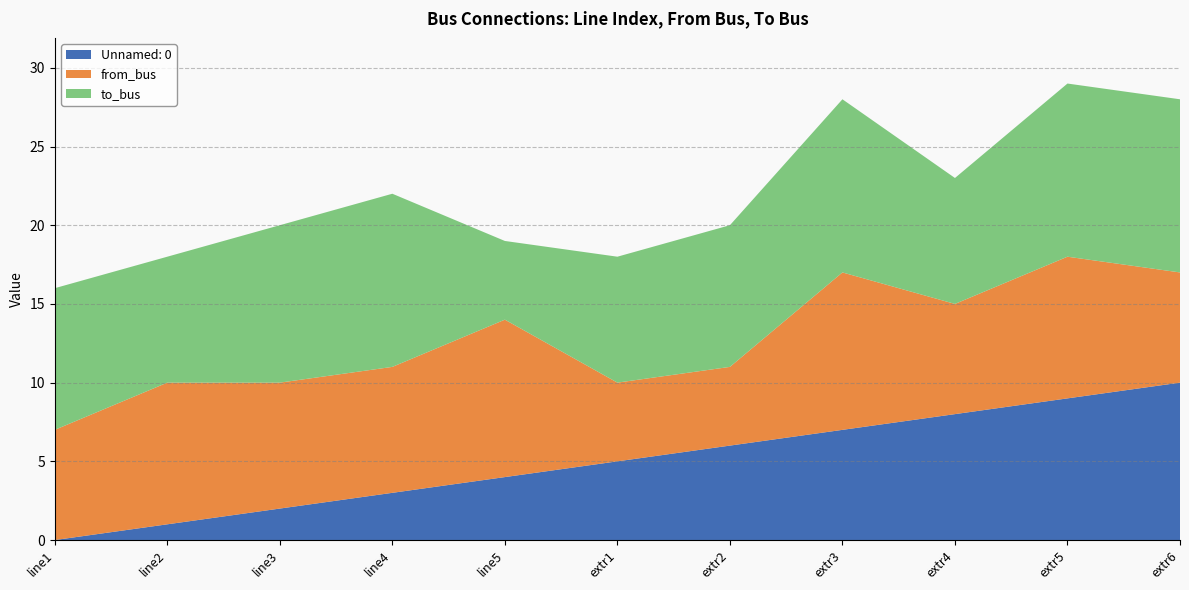

Reading left to right, extract all data points from this chart.

Unnamed: 0: line1=0	line2=1	line3=2	line4=3	line5=4	extr1=5	extr2=6	extr3=7	extr4=8	extr5=9	extr6=10
from_bus: line1=7	line2=9	line3=8	line4=8	line5=10	extr1=5	extr2=5	extr3=10	extr4=7	extr5=9	extr6=7
to_bus: line1=9	line2=8	line3=10	line4=11	line5=5	extr1=8	extr2=9	extr3=11	extr4=8	extr5=11	extr6=11